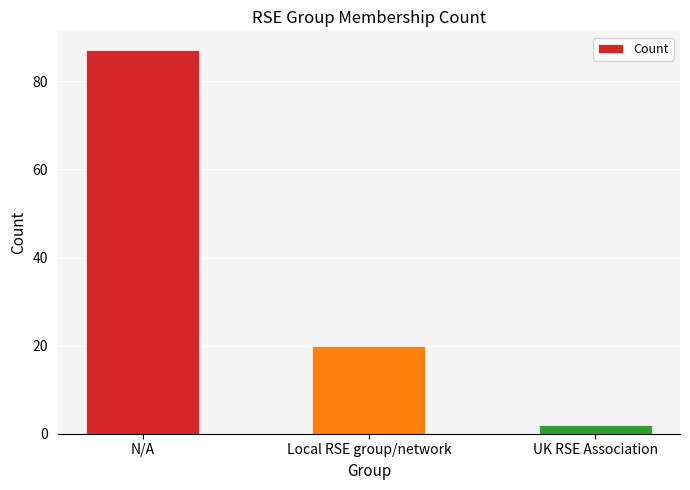

Reading left to right, extract all data points from this chart.

N/A=87	Local RSE group/network=20	UK RSE Association=2